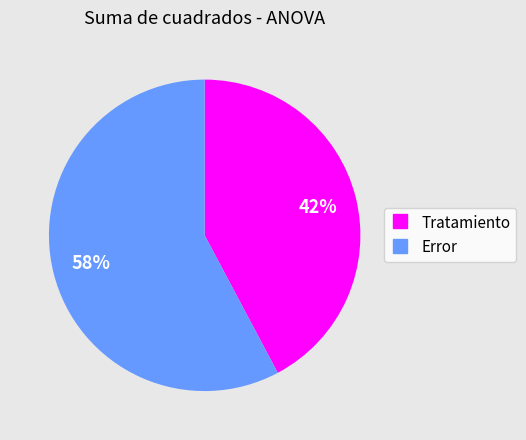

To the nearest percent, what percentage of the pie is Error?

58%